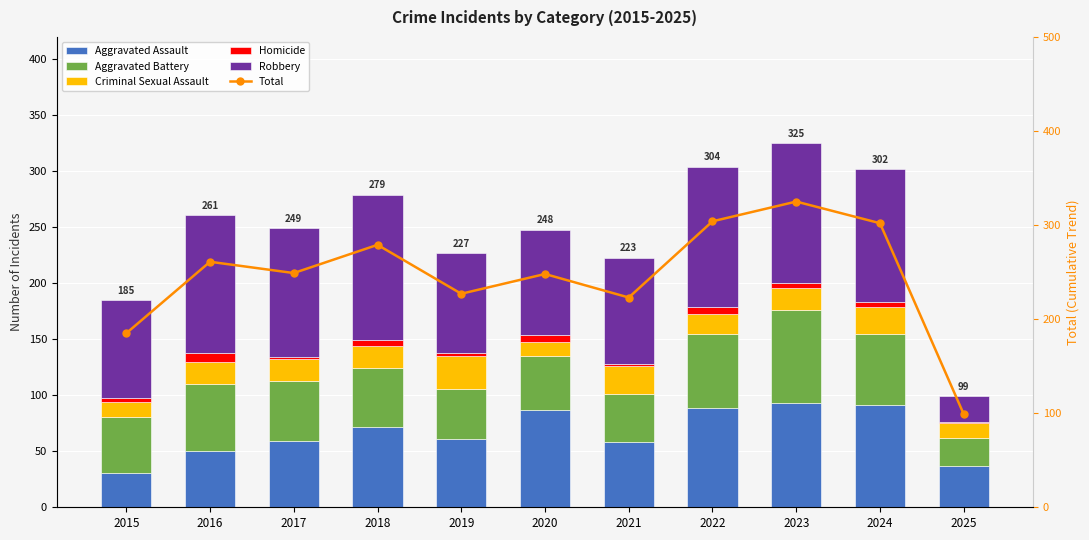

What is the difference between the second highest and minimum values in the Aggravated Battery series?

41